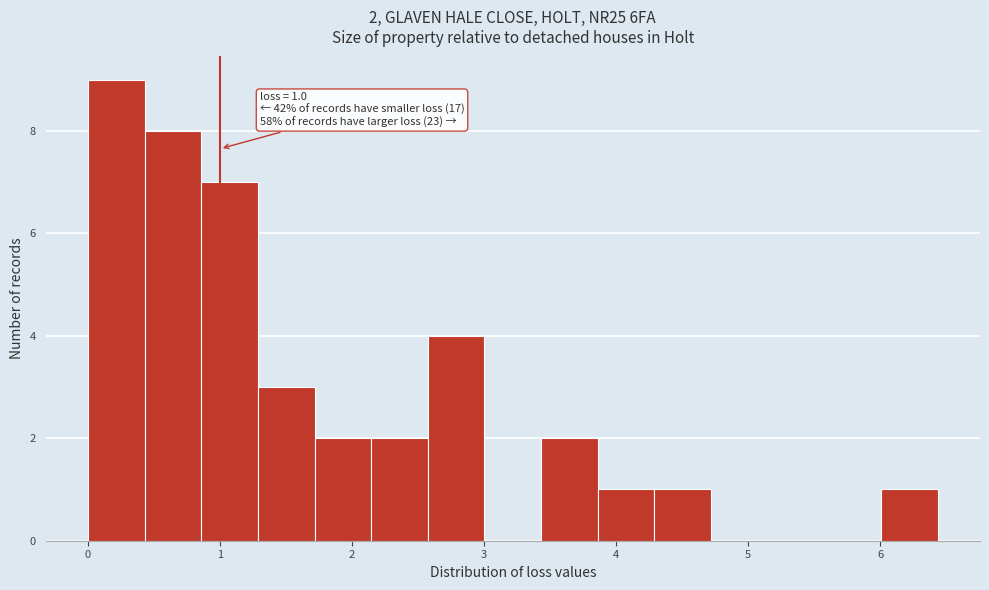

Over which range of the x-axis is the bar tallest?

0.0 to 0.4